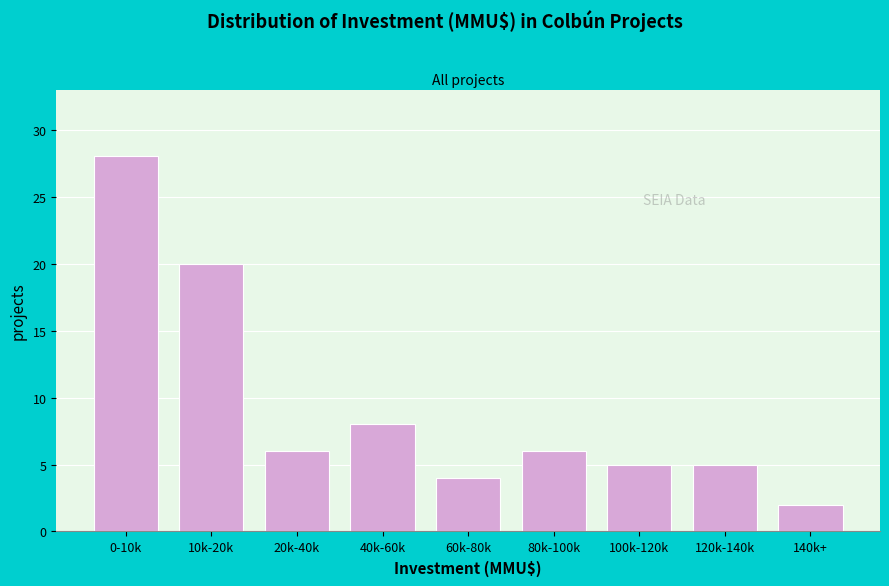

Reading left to right, transcribe all the data shown in this chart.

28	20	6	8	4	6	5	5	2